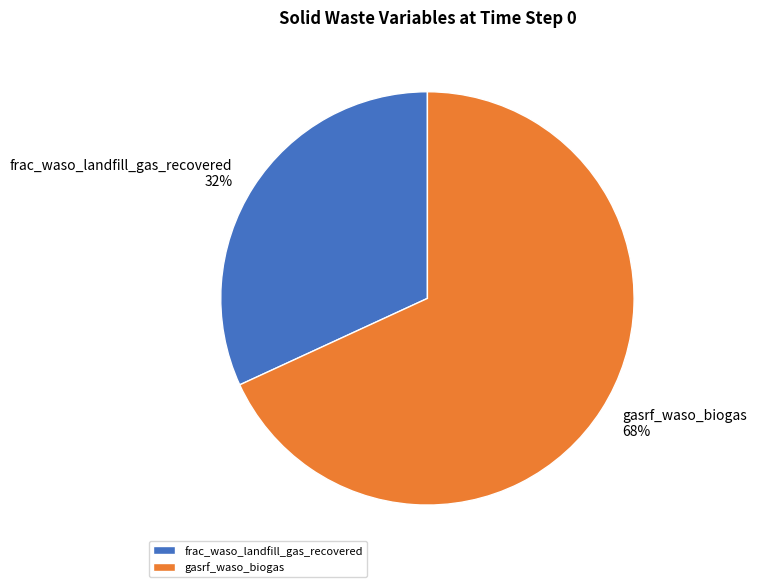

How many segments does this pie chart have?

2